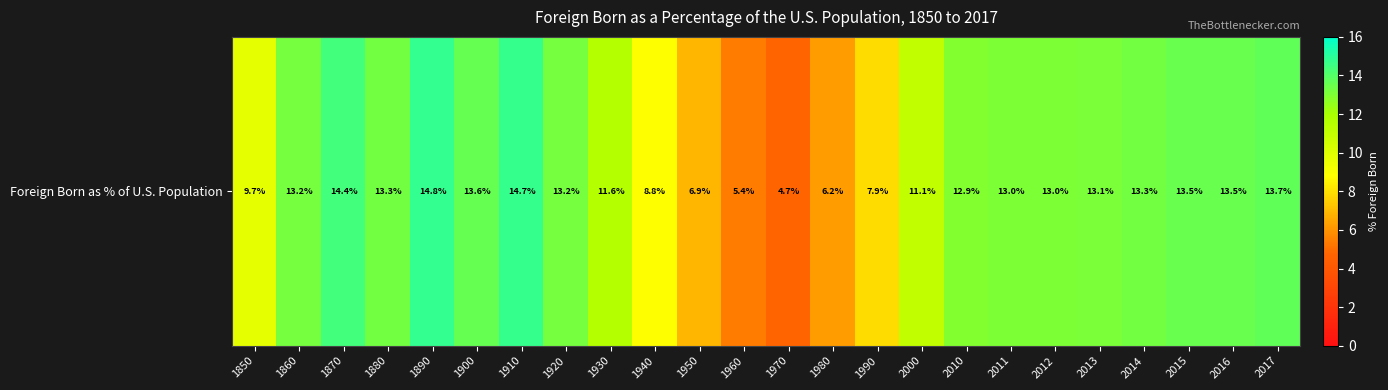

Approximately how many times larger is the value at 1890 compared to 2016?

1.1